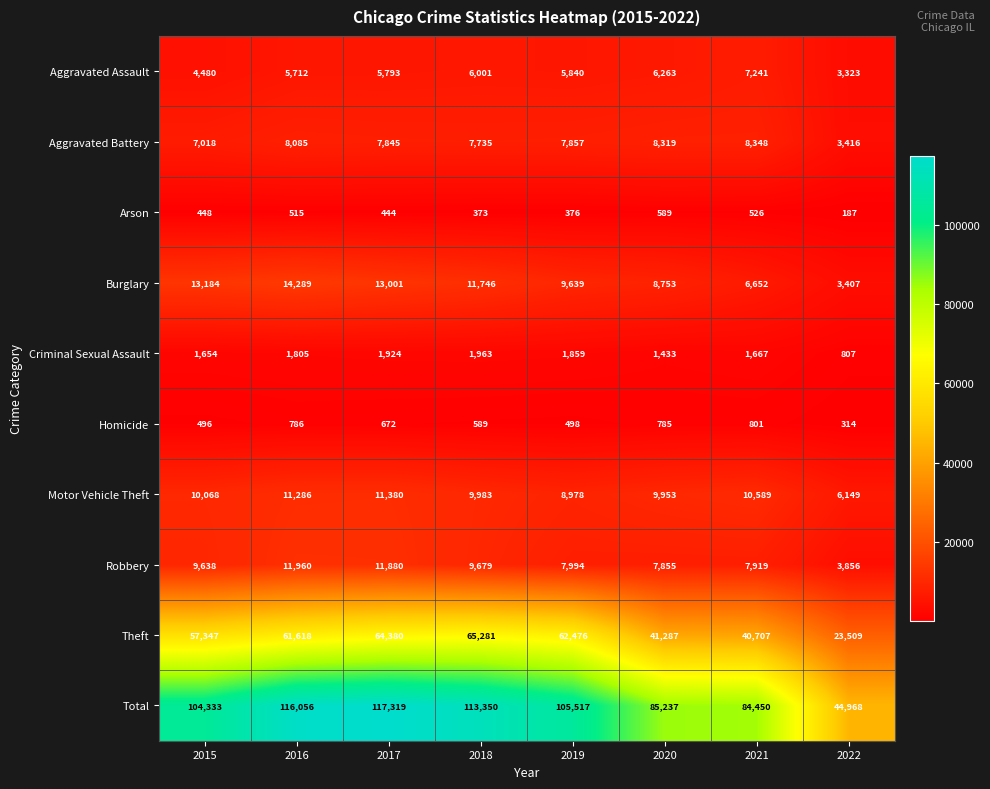

Is it true that Theft equals 61618 at 2016?

True